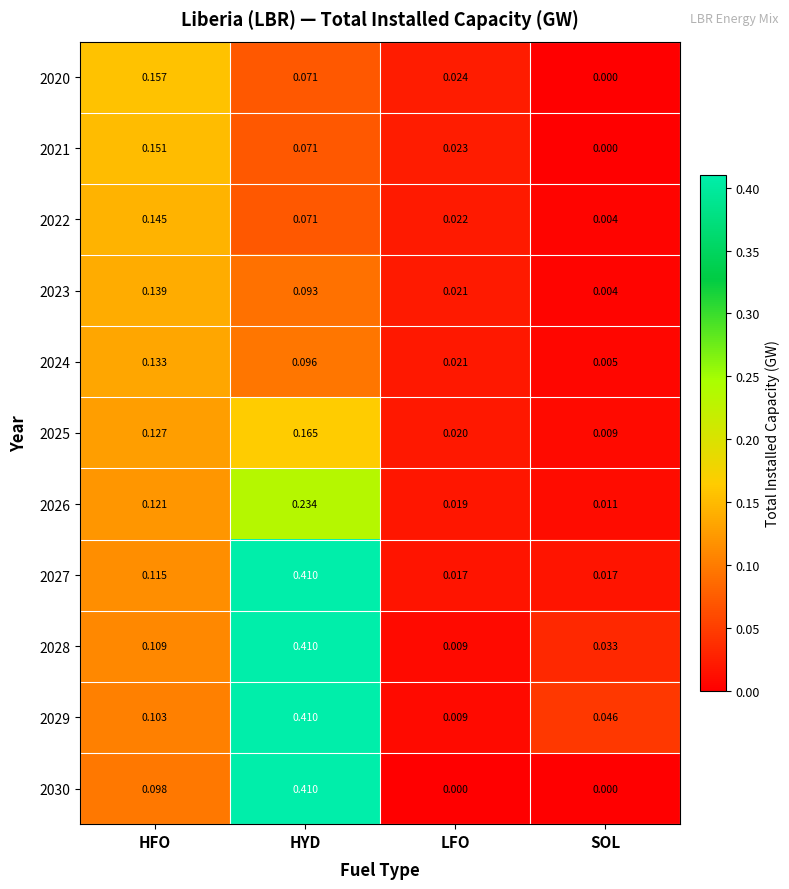

At which label is 2021 closest to 0?

SOL